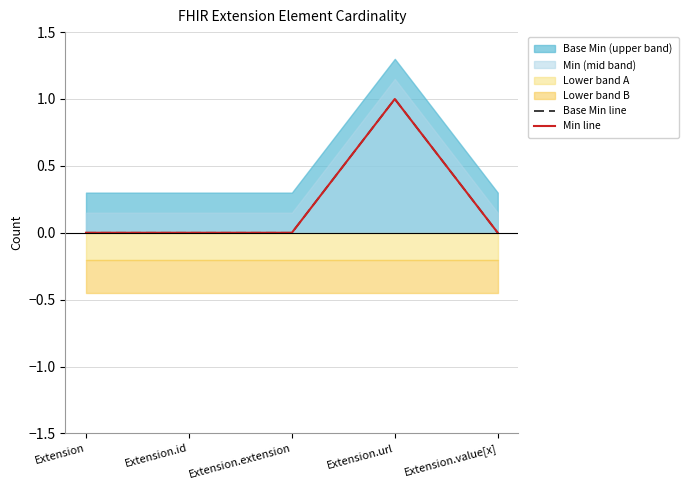

Count the Min line values in the range 0 to 1.

5